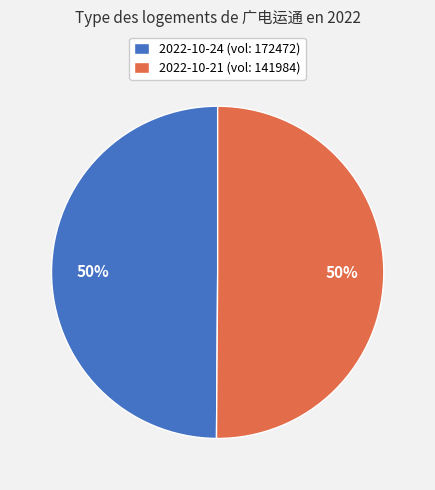

Approximately how many times larger is the value at 2022-10-24 (vol: 172472) compared to 2022-10-21 (vol: 141984)?

1.0